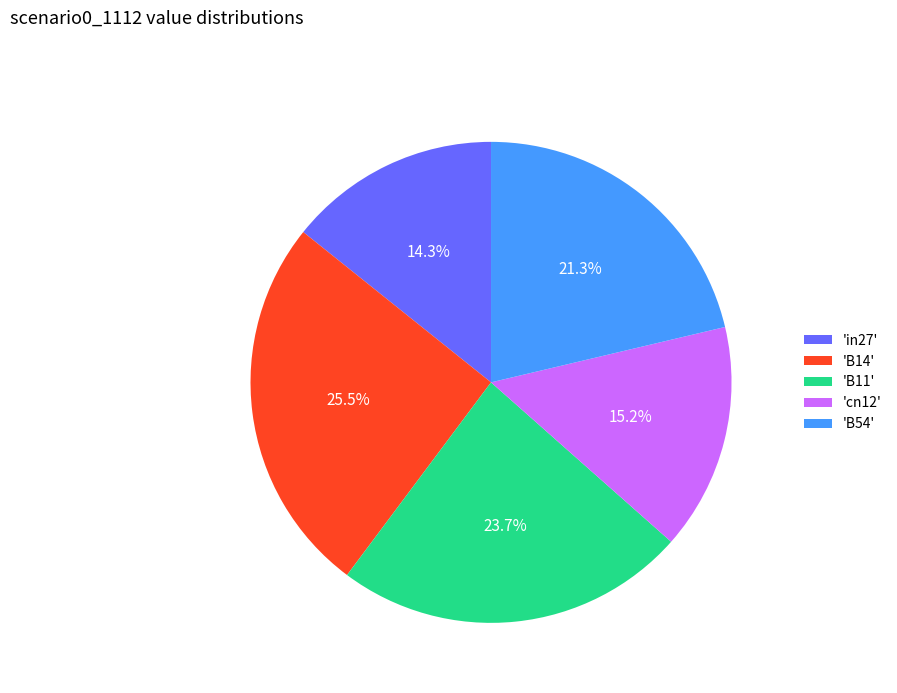

How many slices are in this pie chart?

5